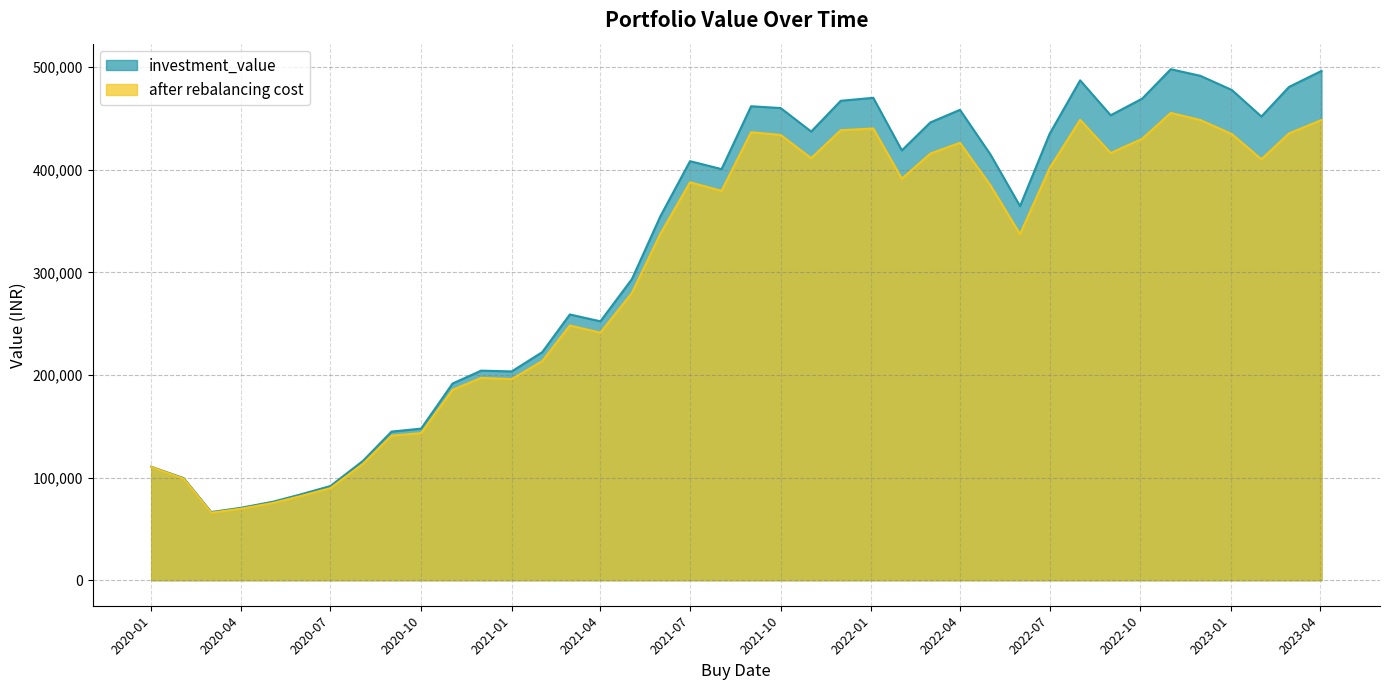

The value of investment_value at 2023-04-03 is 496209.5. True or false?

True